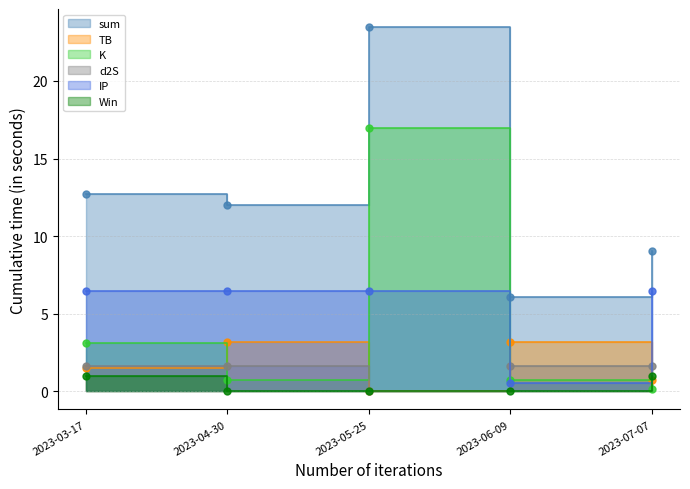

The value of d2S at 2023-03-17 is 0.7. True or false?

False